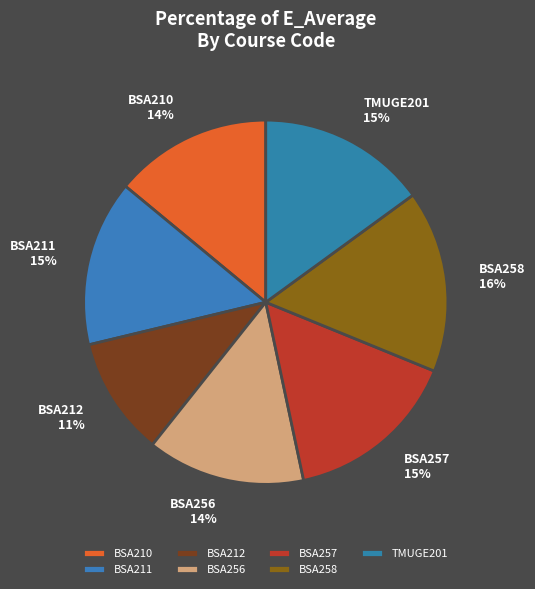

To the nearest percent, what is the difference between the BSA258 and BSA257 slice percentages?

1%